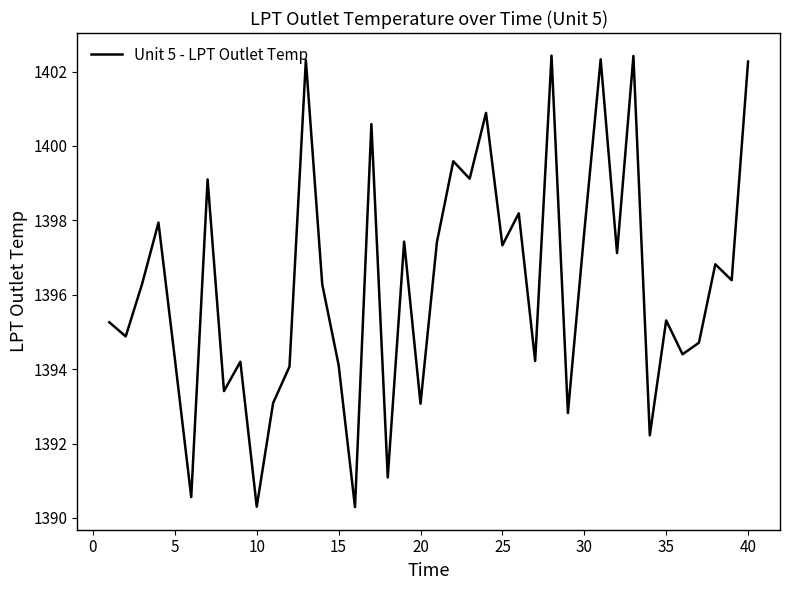

What is the difference between the maximum and minimum values?

12.1